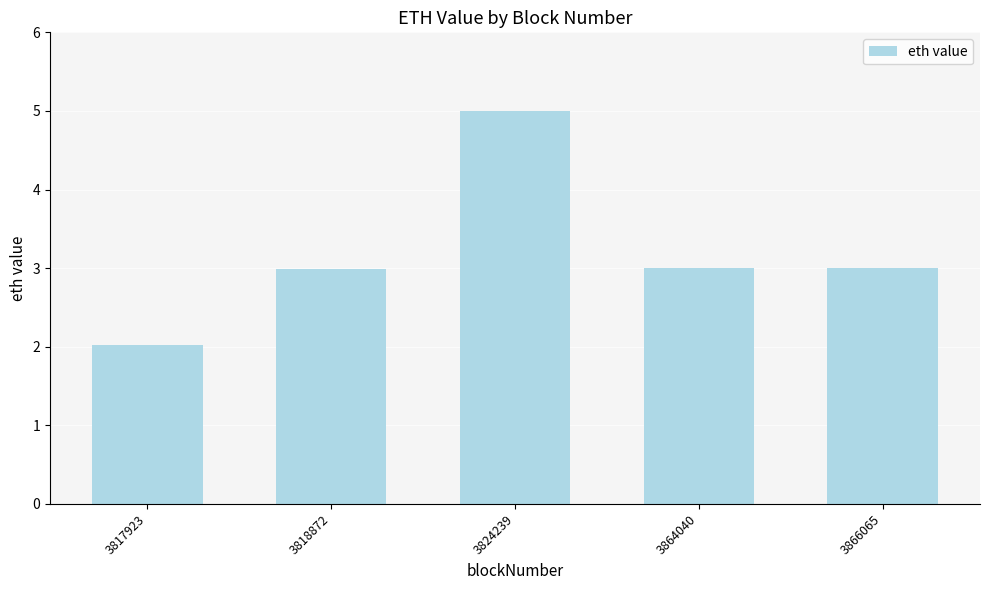

The value at 3817923 is 2.0. True or false?

True